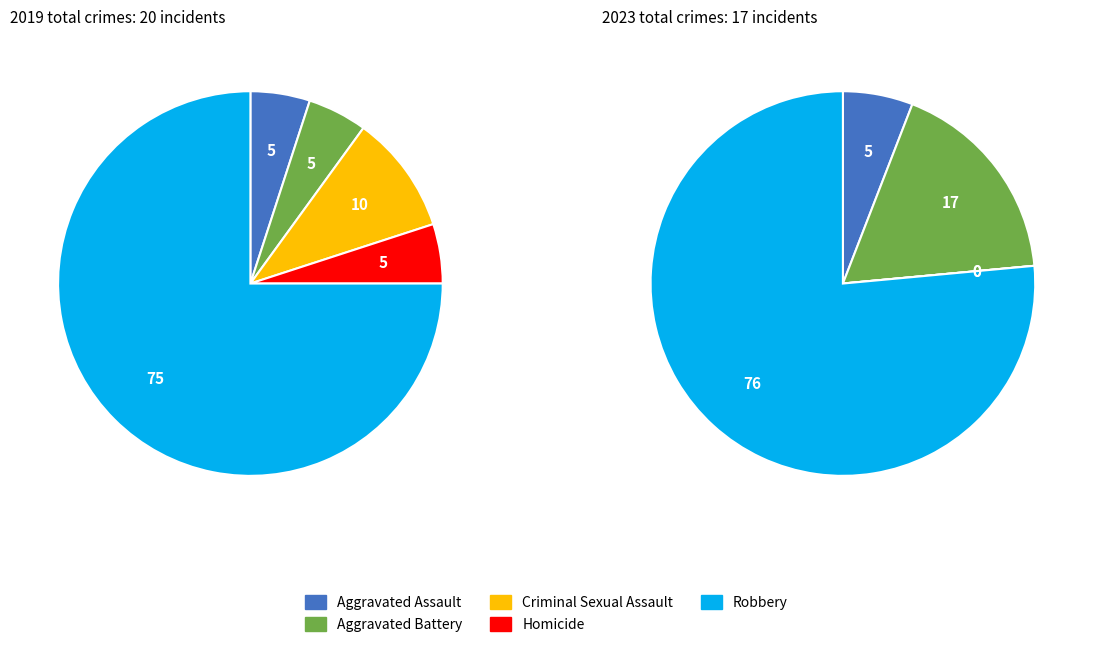

To the nearest percent, what is the difference between the 2 and values_2023 slice percentages?

18%